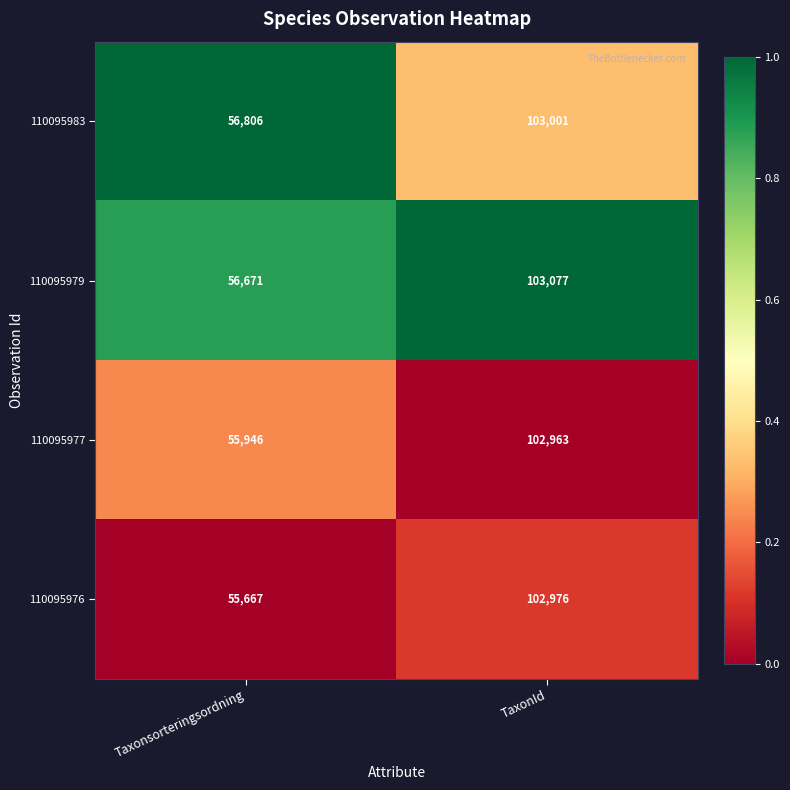

Count the number of categories in the chart.

2